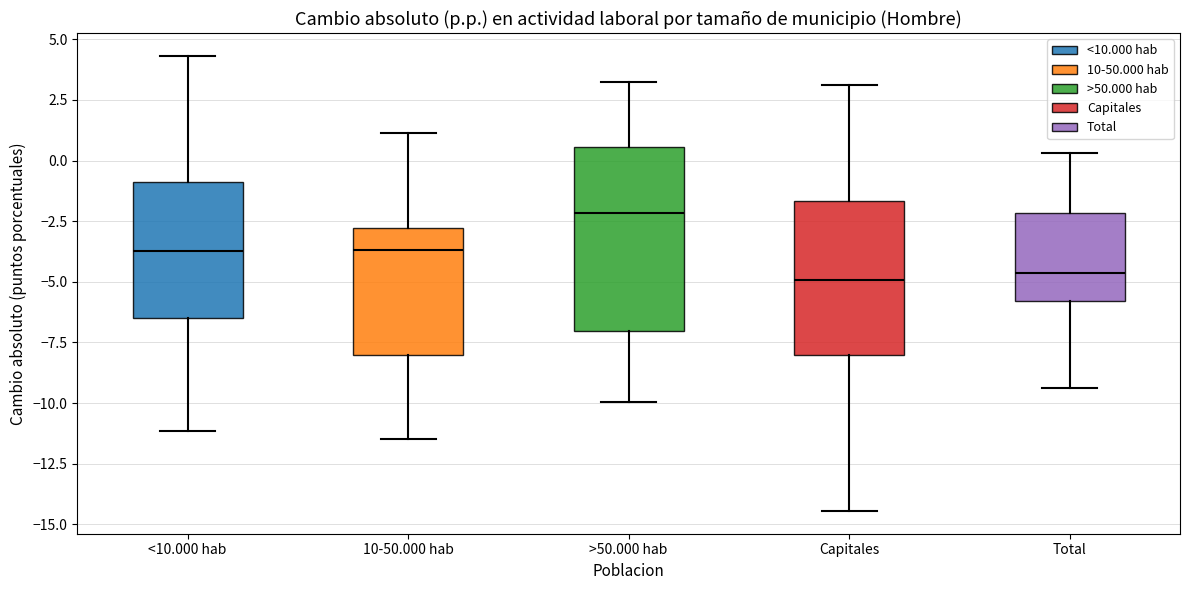

Reading left to right, transcribe this box plot: for each box, give where its median line is, the range the box spans, and where its two whiskers end, as read against the y-axis. The values are not printed on the chart, so give them approximately, as read against the axis.

<10.000 hab: median -3.5, box -6.5 to -1.0, whiskers -11.0 to 4.5
10-50.000 hab: median -3.5, box -8.0 to -3.0, whiskers -11.5 to 1.0
>50.000 hab: median -2.0, box -7.0 to 0.5, whiskers -10.0 to 3.0
Capitales: median -5.0, box -8.0 to -1.5, whiskers -14.5 to 3.0
Total: median -4.5, box -6.0 to -2.0, whiskers -9.5 to 0.5